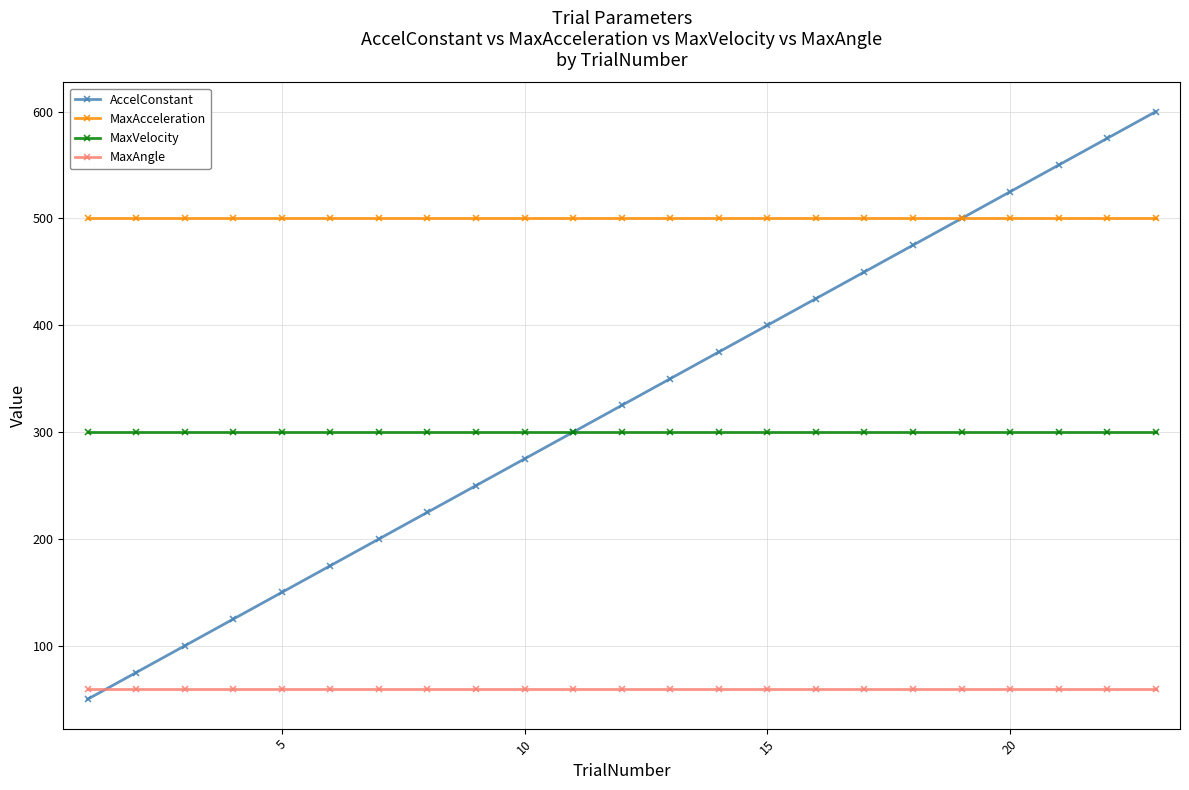

What is the value of the AccelConstant point at the 14th from the left?

375